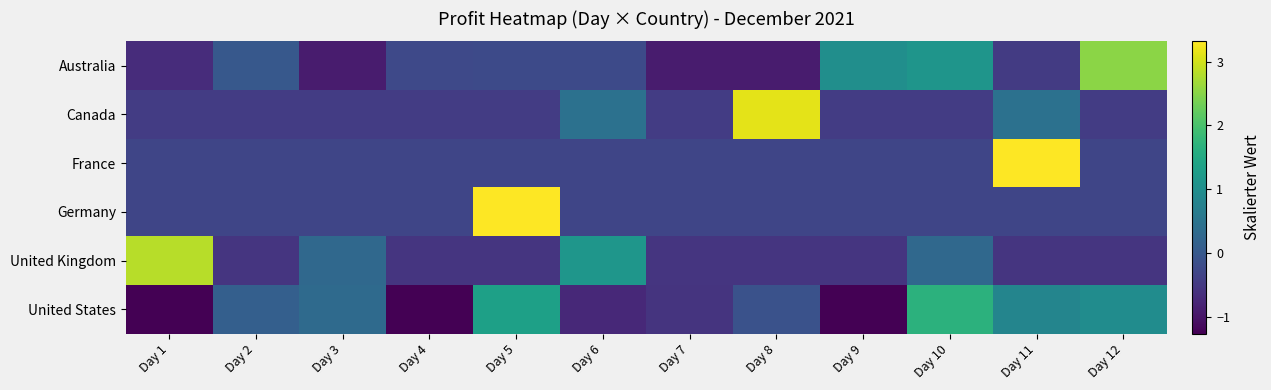

What is the difference between the highest and lowest values at Day 2?

0.7